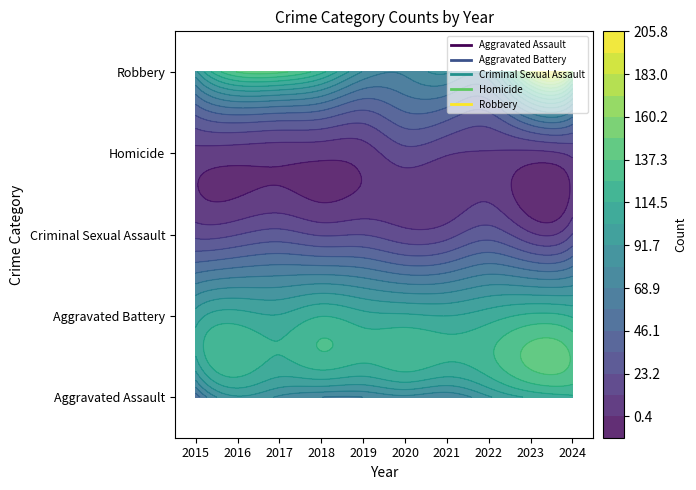

Is it true that Aggravated Assault equals 77 at 2015?

False